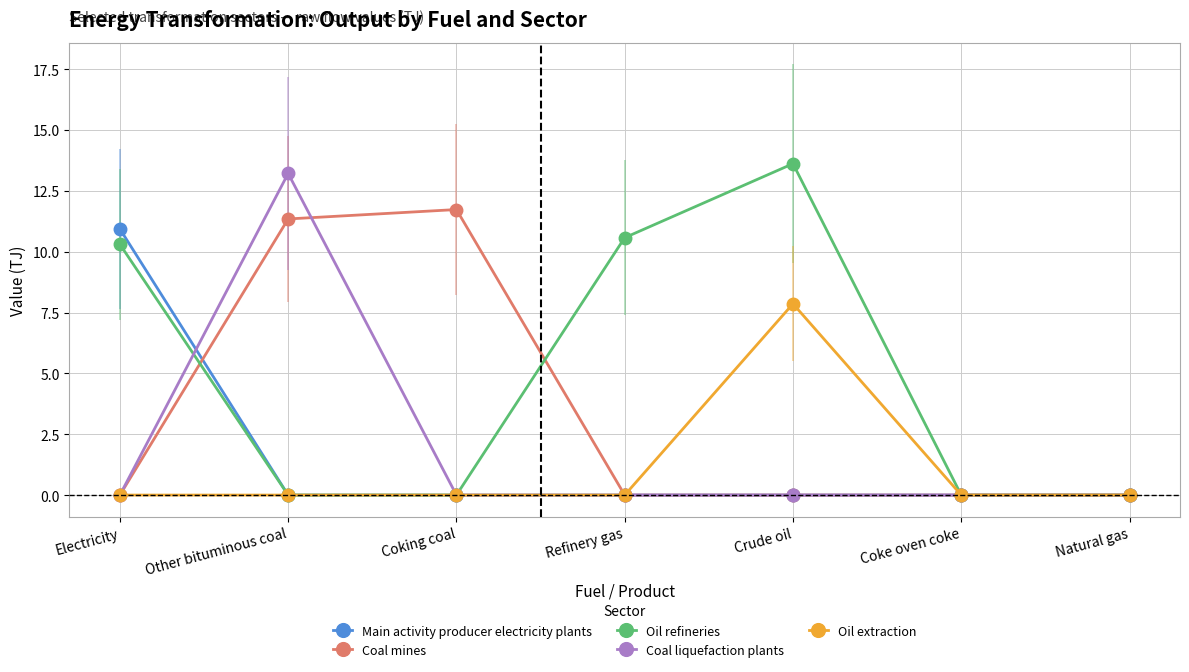

What are all the series names shown in the legend?

Main activity producer electricity plants, Coal mines, Oil refineries, Coal liquefaction plants, Oil extraction